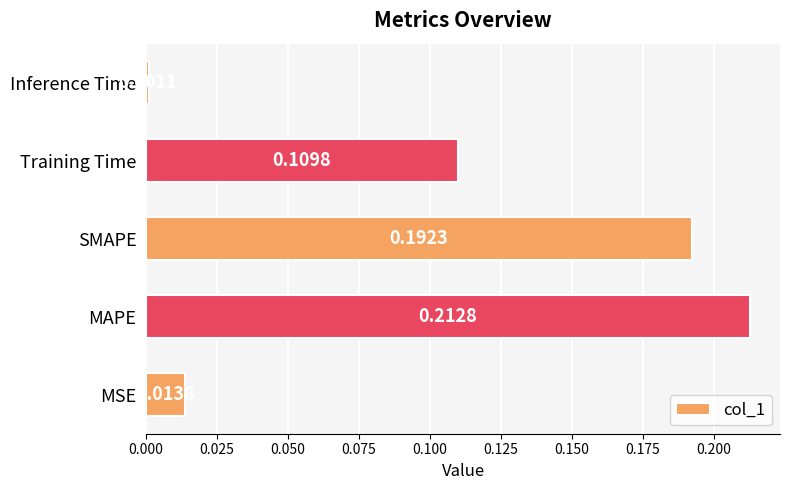

What is the sum of all values?

0.5